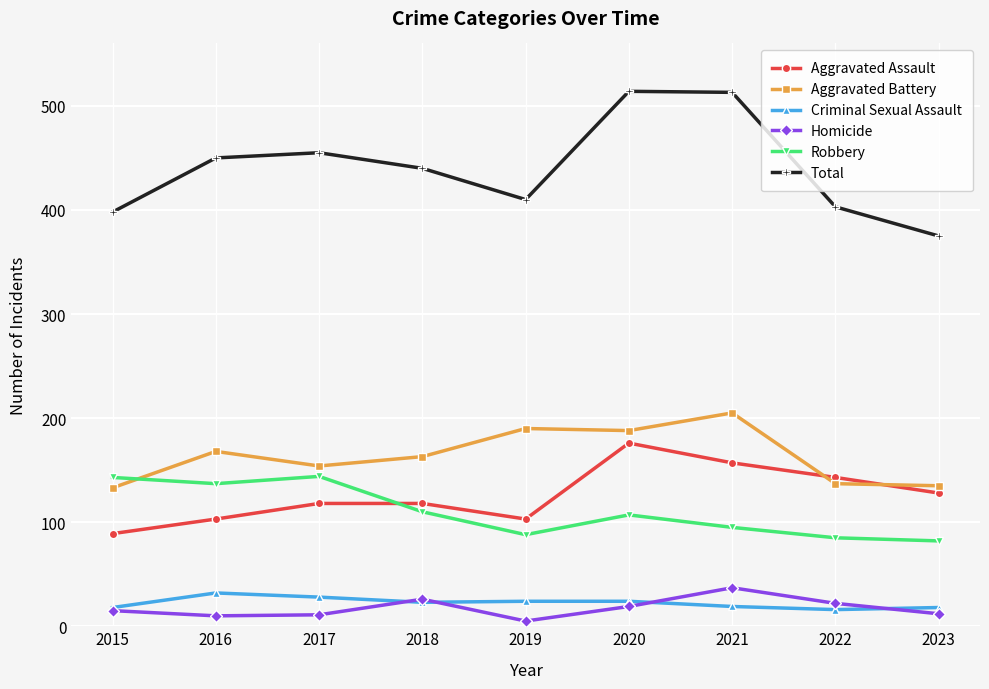

At how many categories does at least one series exceed 266?

9